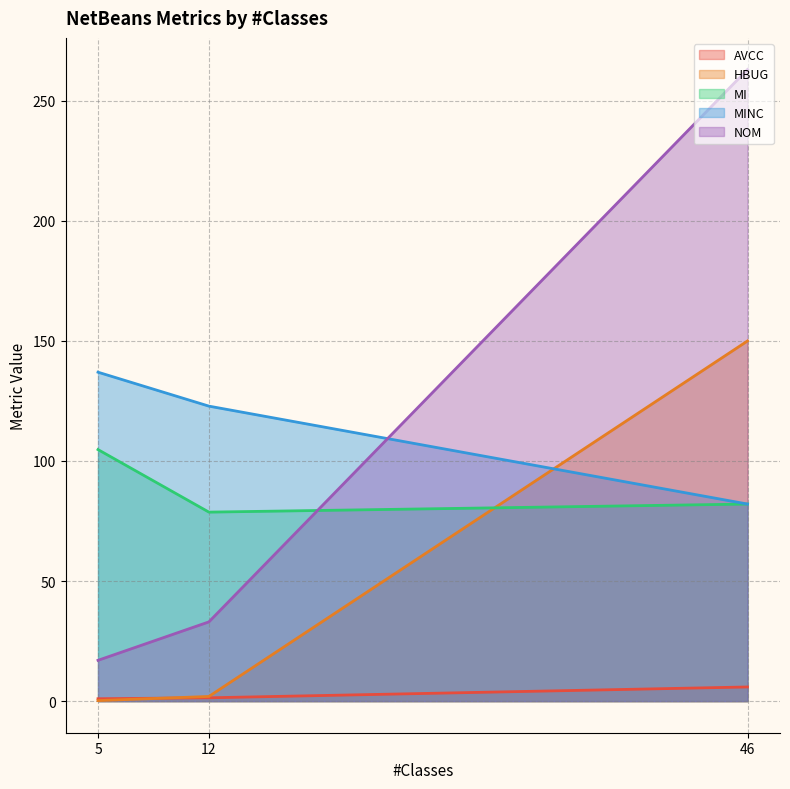

Reading left to right, transcribe all the data shown in this chart.

AVCC: 5=1.0	46=5.9	12=1.4
HBUG: 5=0.2	46=150.0	12=1.9
MI: 5=104.7	46=82.1	12=78.7
MINC: 5=137.0	46=82.1	12=122.8
NOM: 5=17.0	46=263.0	12=33.0